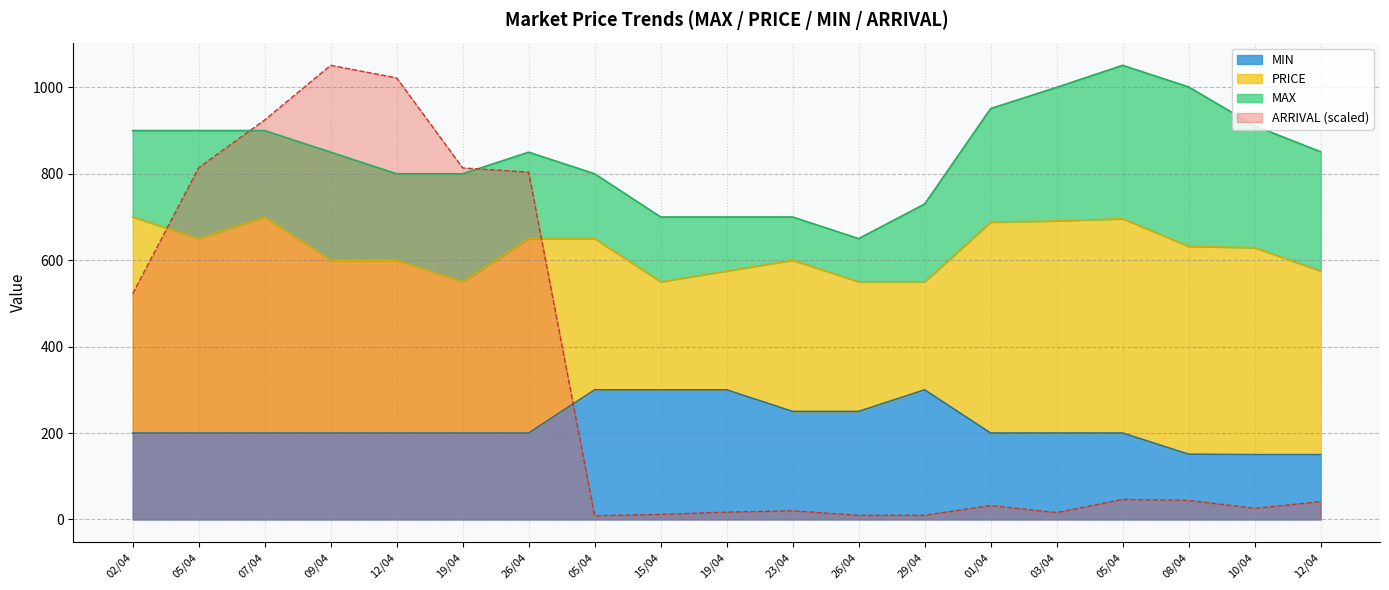

True or false: MIN and PRICE cross at least once.

False